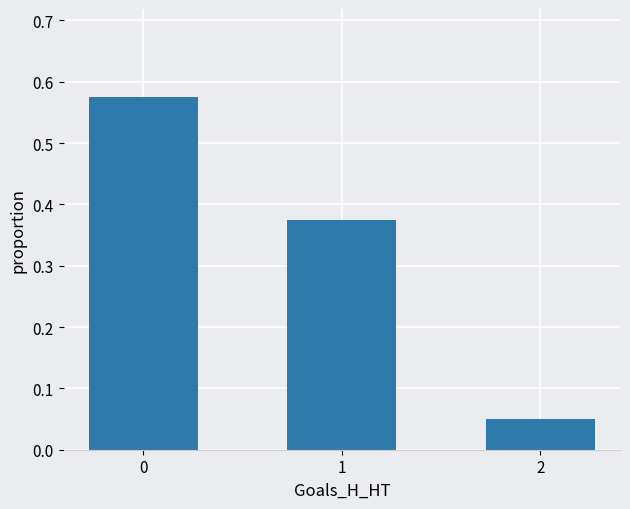

True or false: the data shows 0.6 at 1.

False